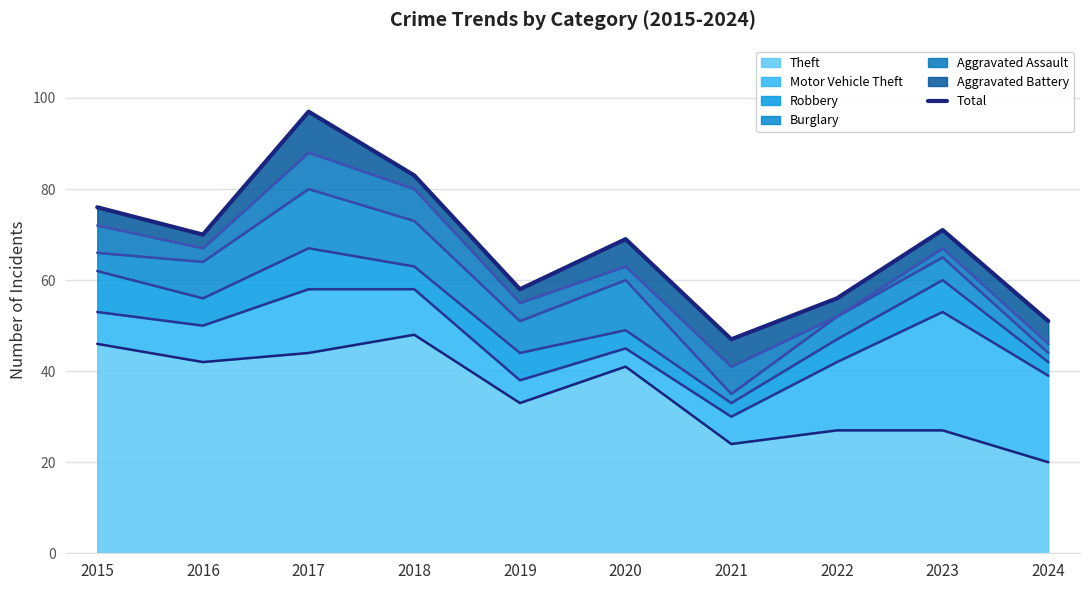

List the labels in order of value, smallest first.

2021, 2024, 2022, 2019, 2020, 2016, 2023, 2015, 2018, 2017